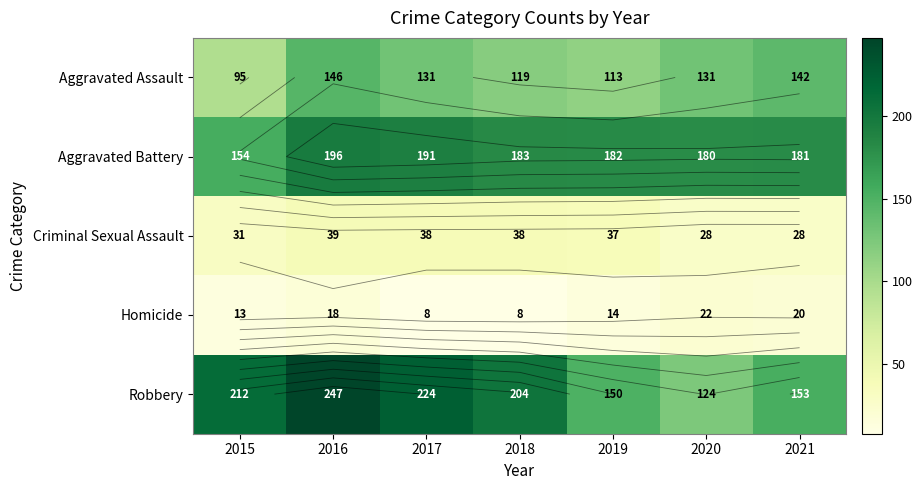

How many data points in Aggravated Assault are above 131?

2